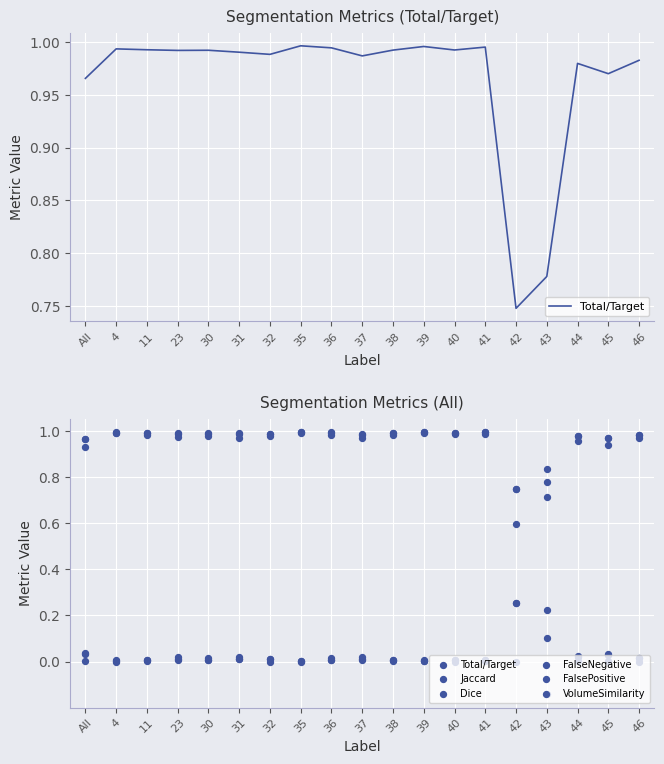

At how many categories does at least one series exceed 0?

19